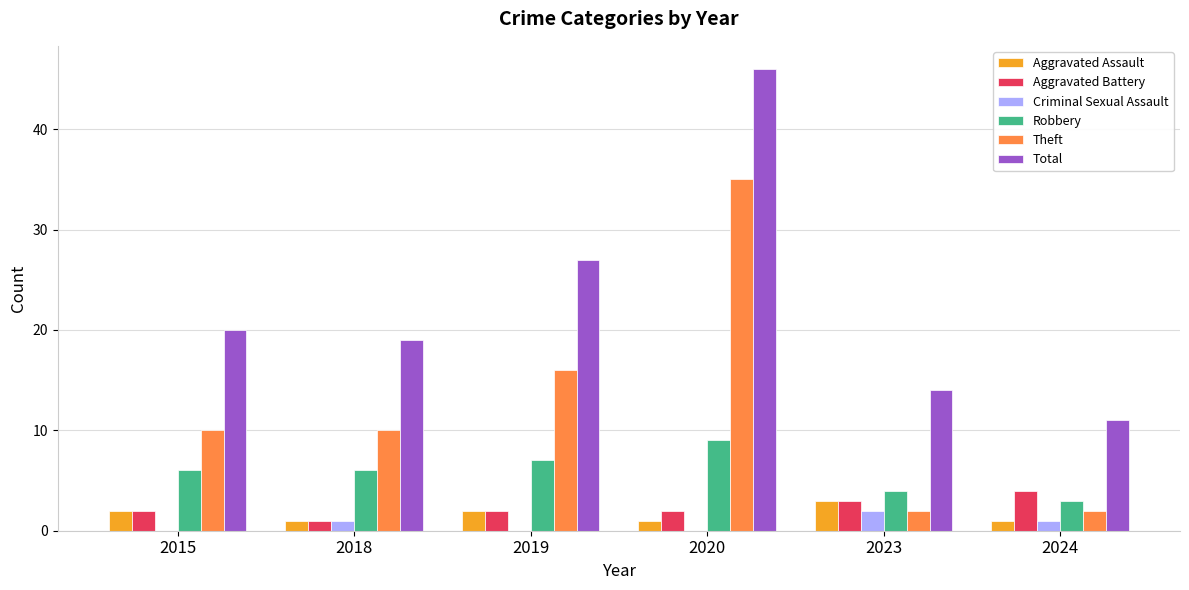

Between 2020 and 2024, which series saw the biggest shift?

Total